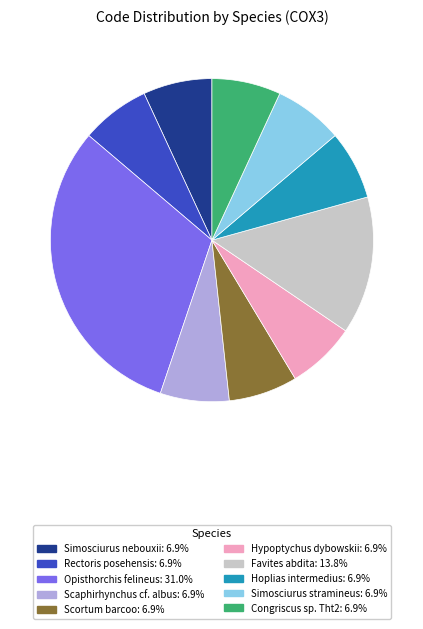

Approximately how many times larger is the value at Opisthorchis felineus compared to Hoplias intermedius?

4.5